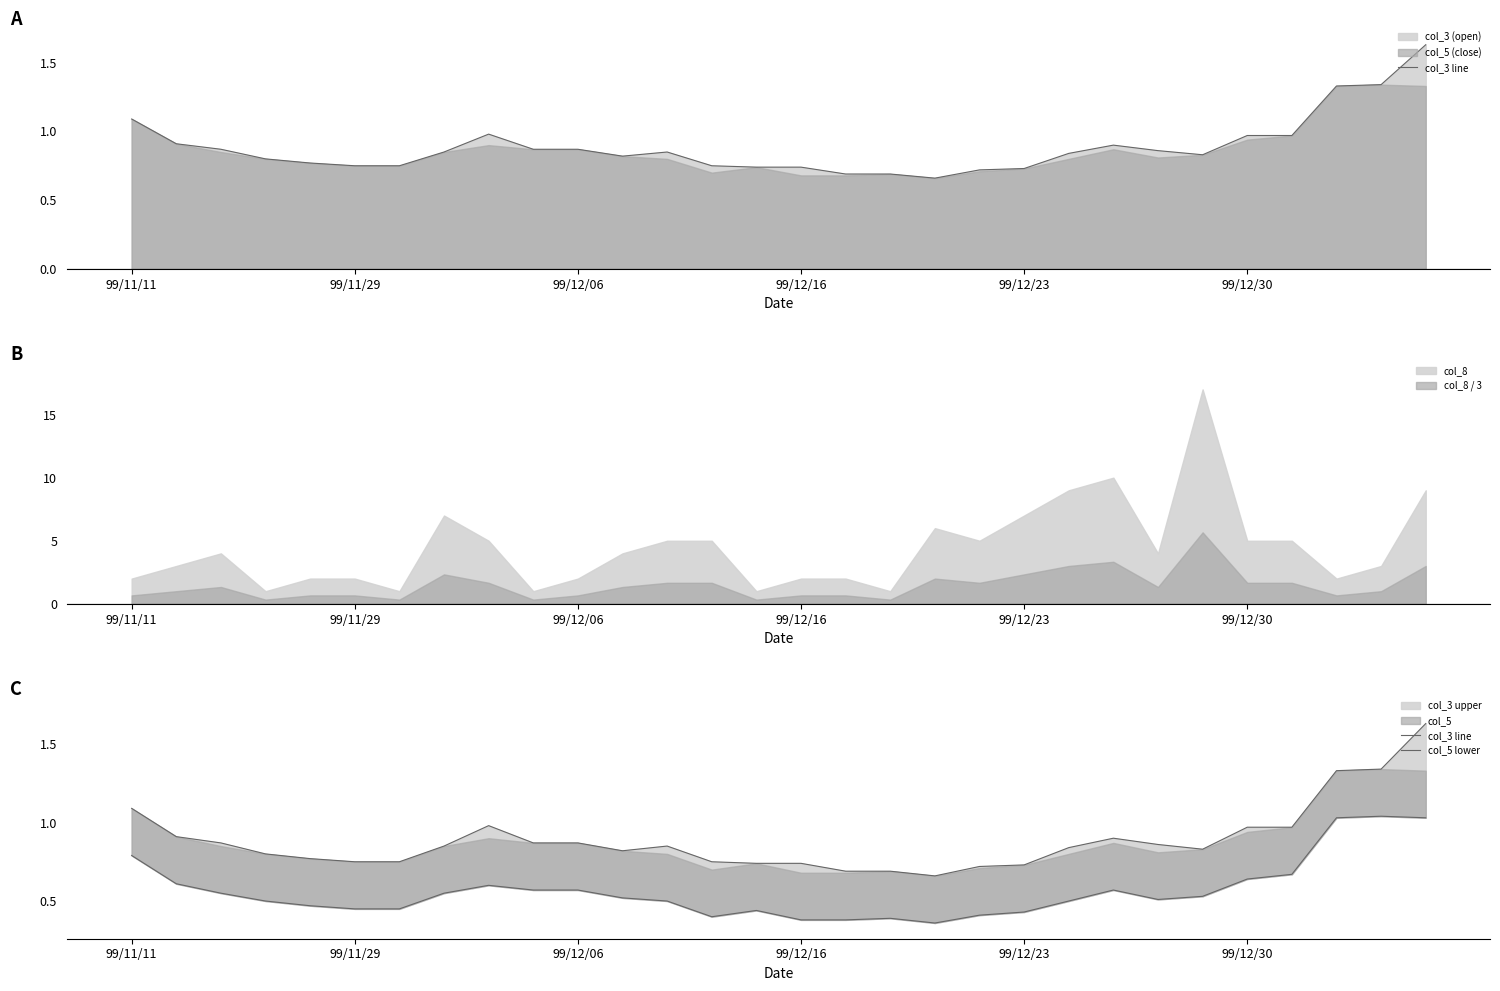

How many series are shown in this chart?

2